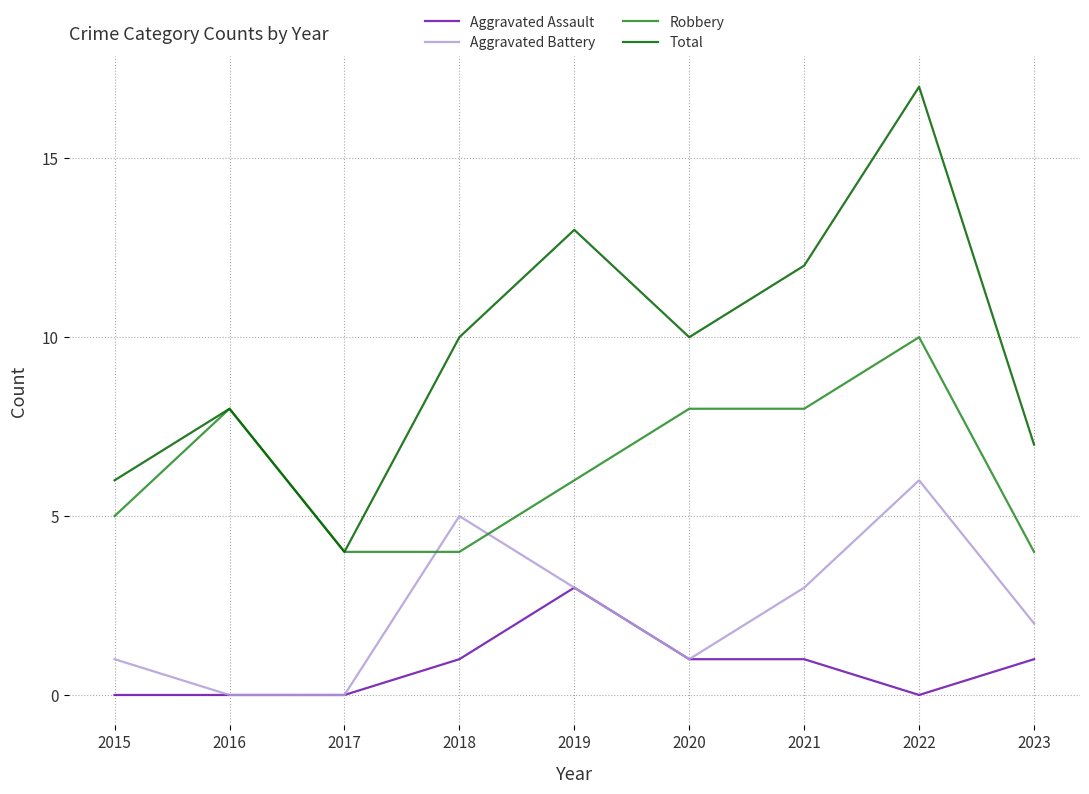

Is it true that Aggravated Battery equals 2 at 2020?

False